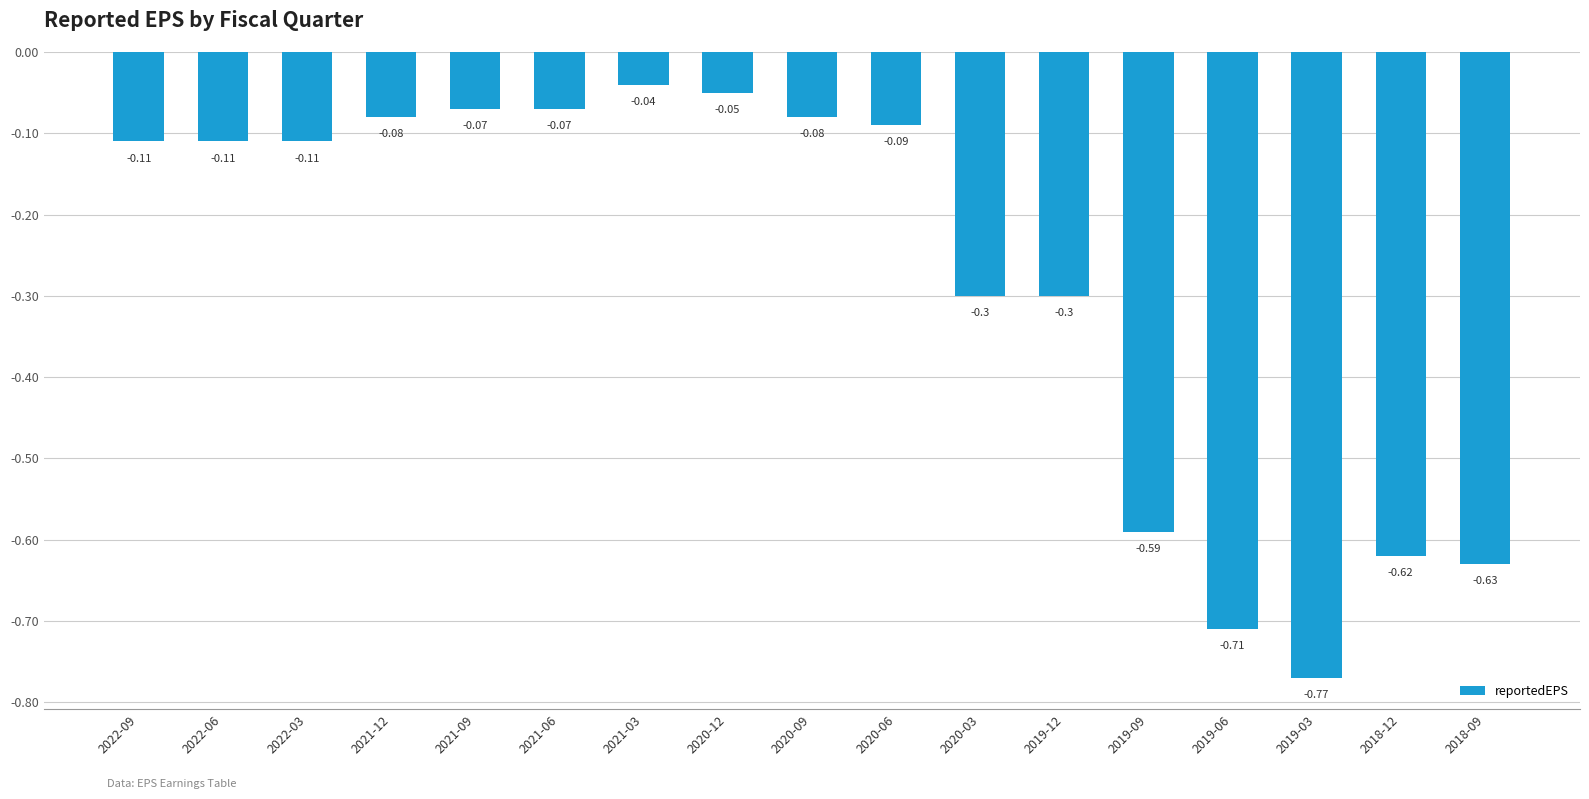

What is the average value?

-0.3